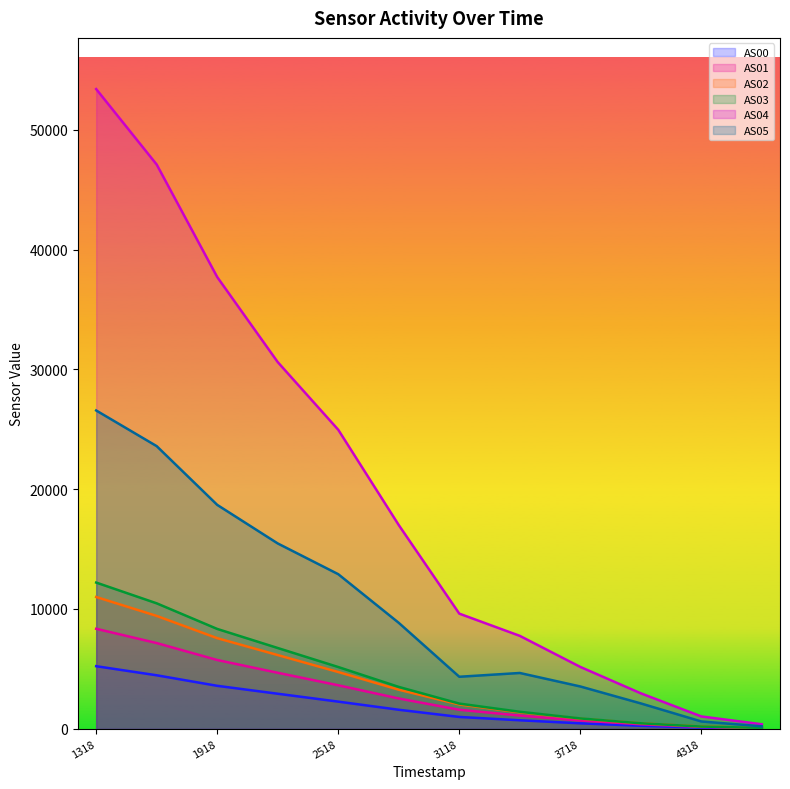

At which label does AS04 reach its minimum?

1699984618